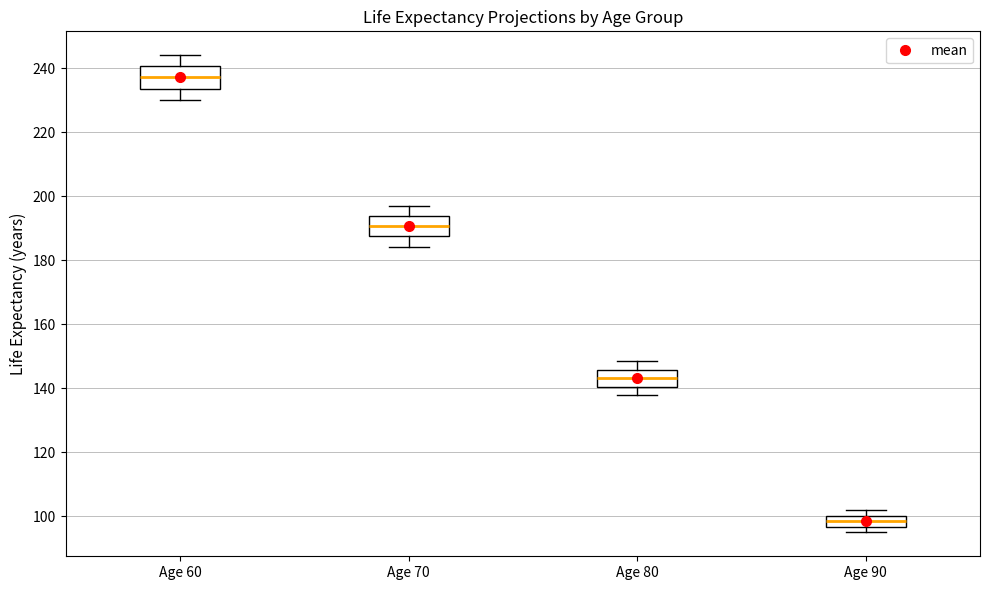

Where is the upper edge of the box for Age 70 on the y-axis? The values are not printed on the chart, so give them approximately, as read against the axis.

194